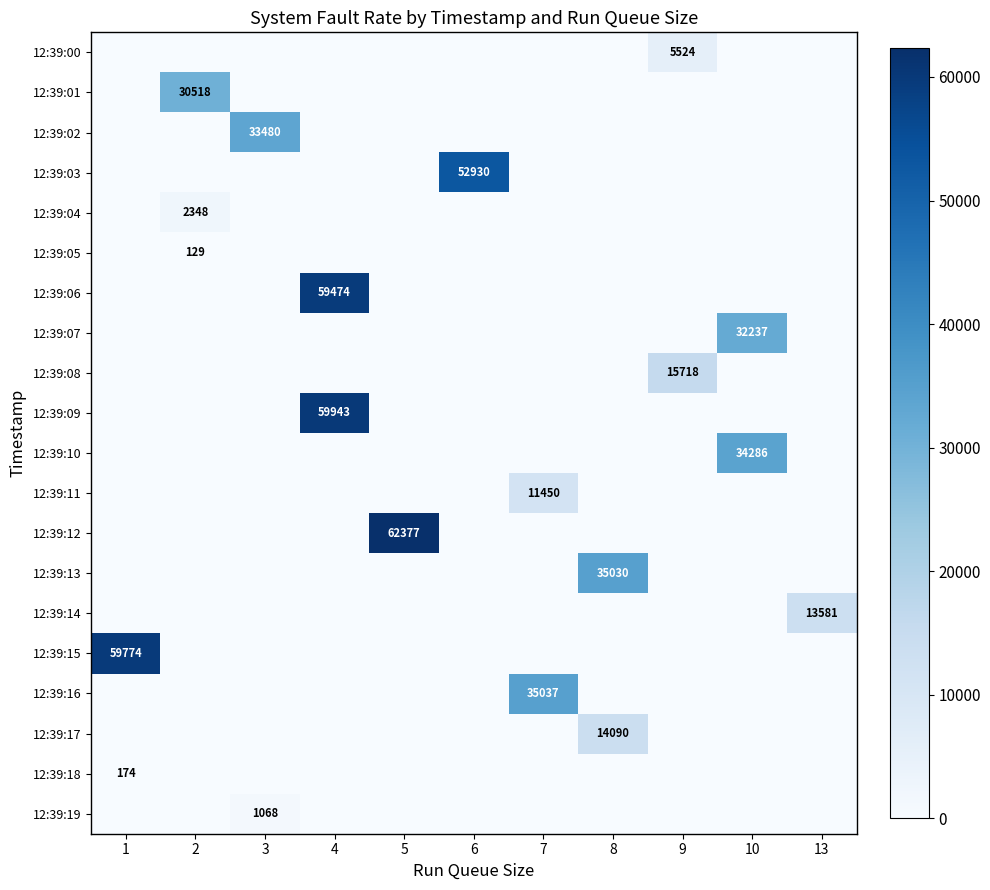

How many values in row_13 are above zero?

1